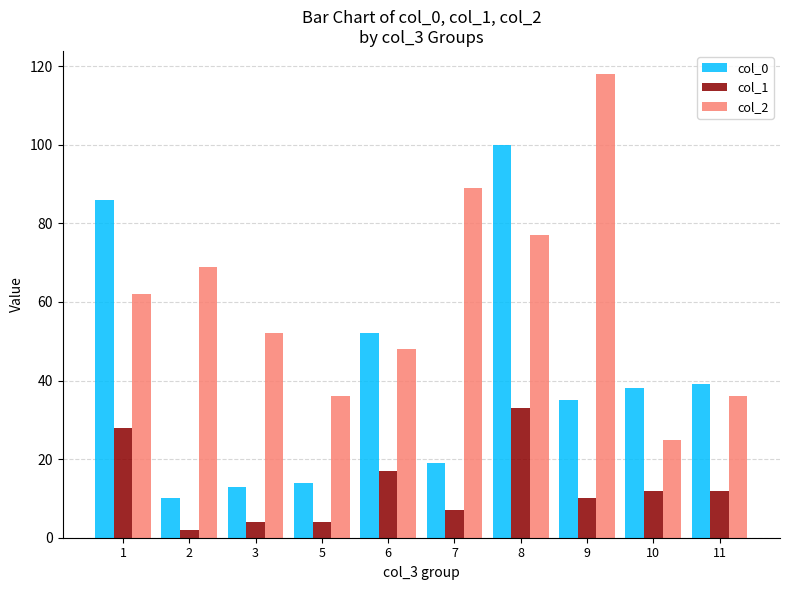

At which category is the sum across all series the highest?

8